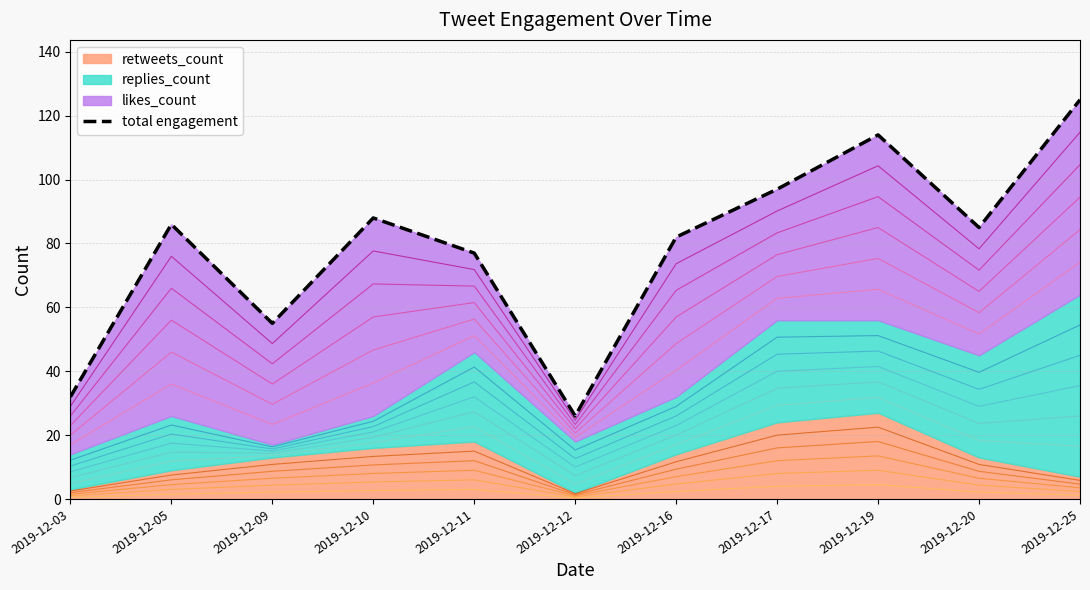

What is the difference between the maximum and minimum values?

99